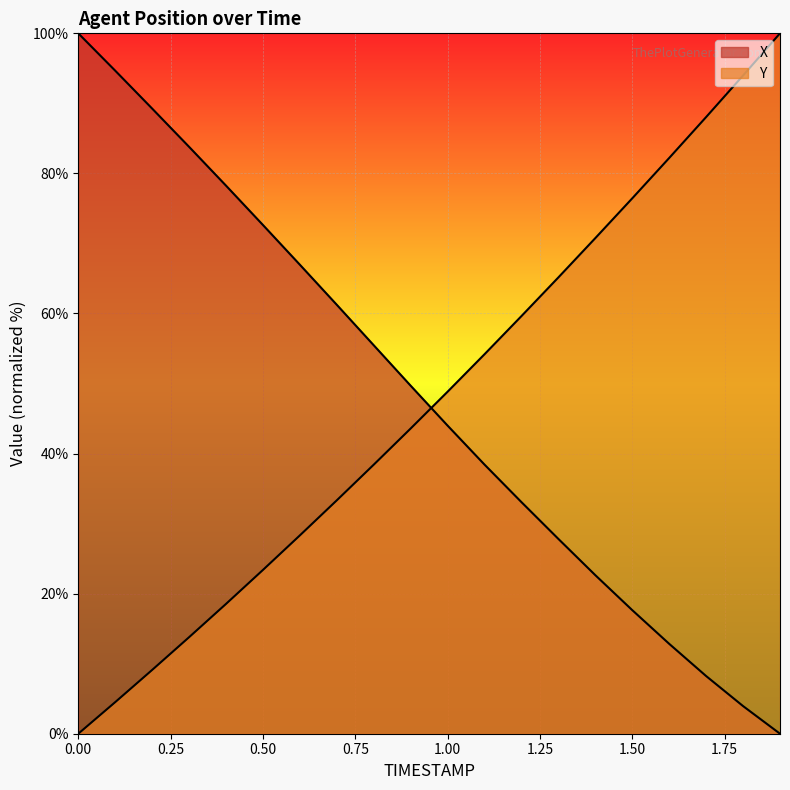

What is the difference between the X values at 0.8 and 0.9?

5.8